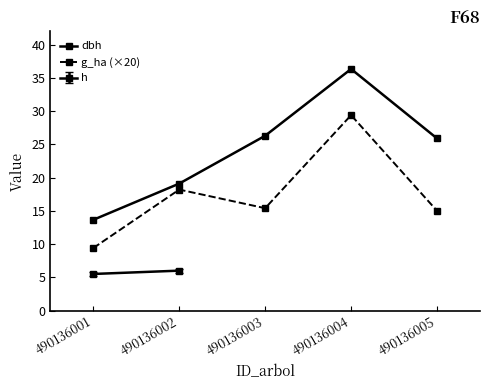

Between 490136001 and 490136003, which series saw the biggest shift?

dbh